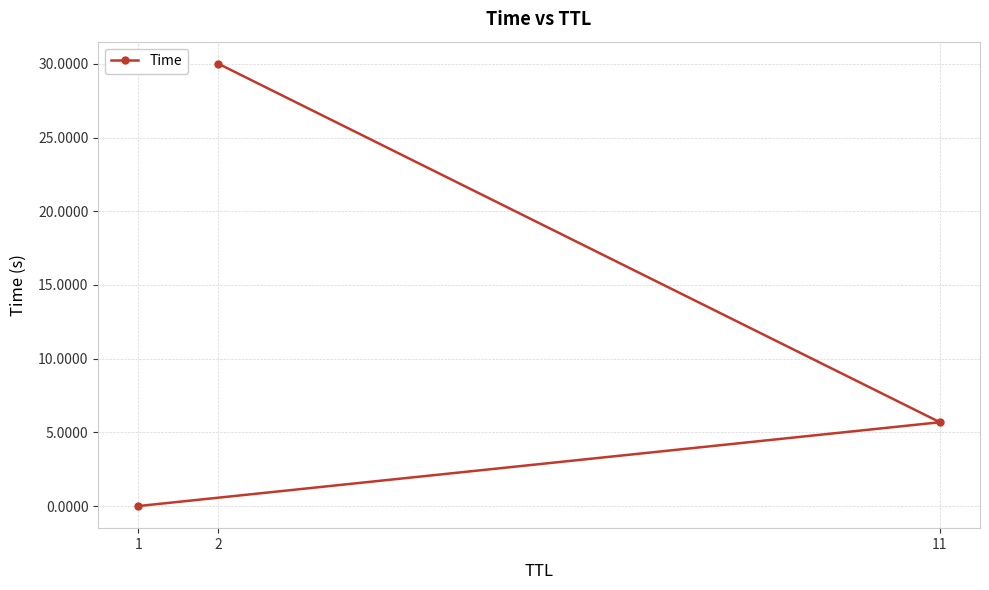

Rank the categories by value from lowest to highest.

1, 11, 2